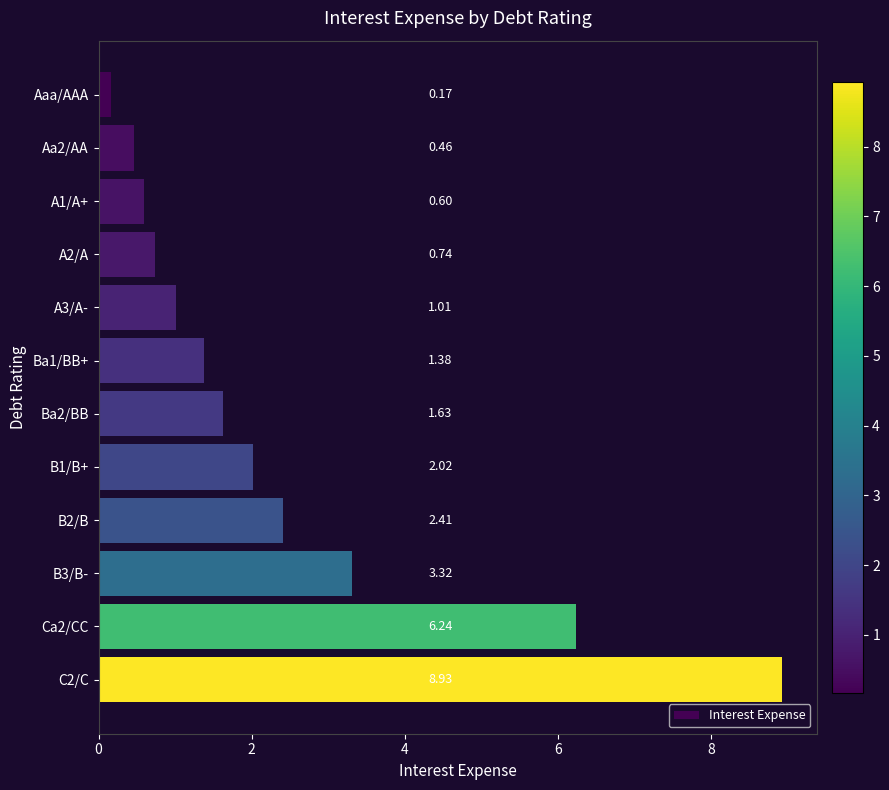

Which has a higher value, C2/C or A3/A-?

C2/C